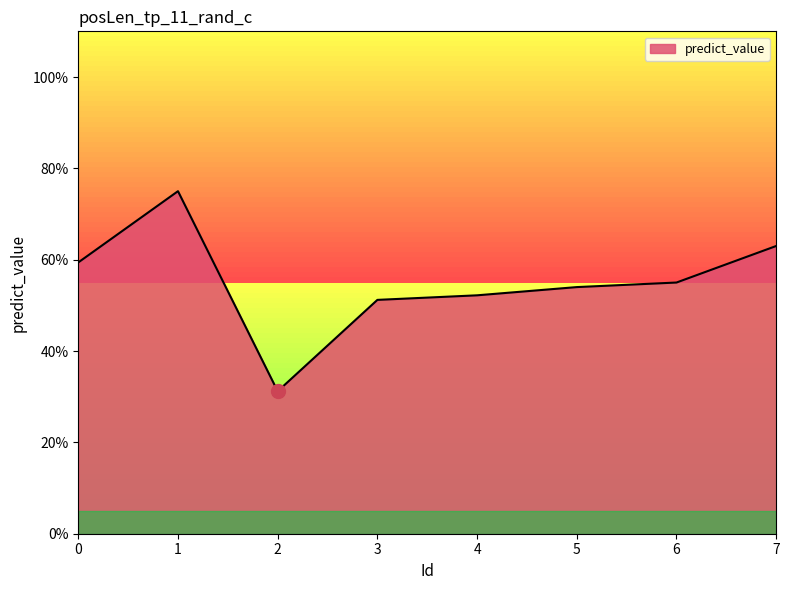

Reading left to right, what are all the values shown in this chart?

0.6	0.8	0.3	0.5	0.5	0.5	0.6	0.6